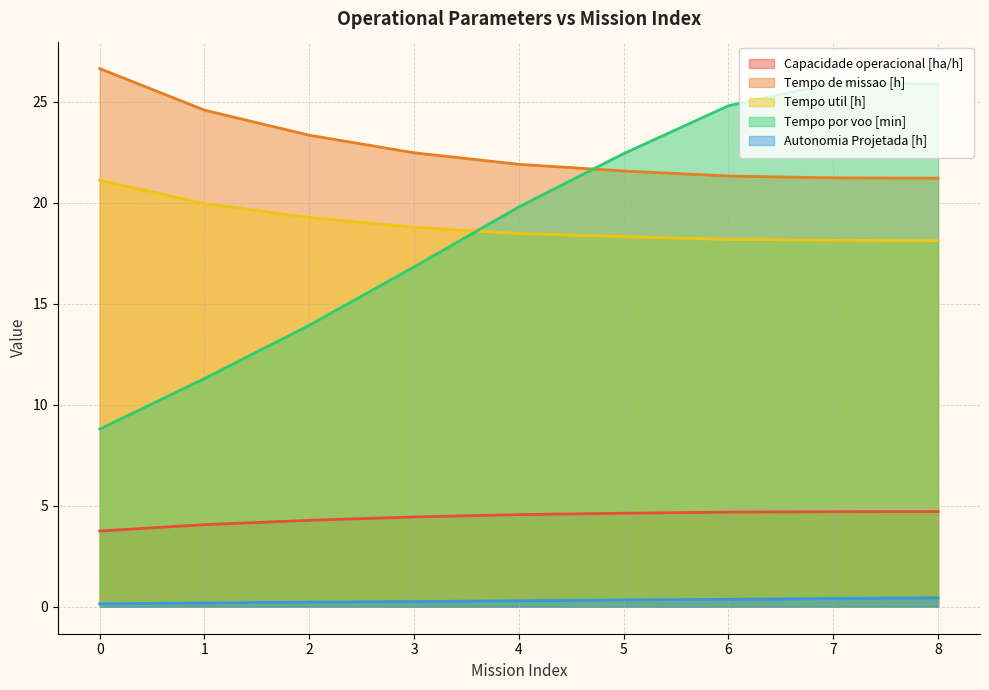

How many lines are shown in the chart?

5